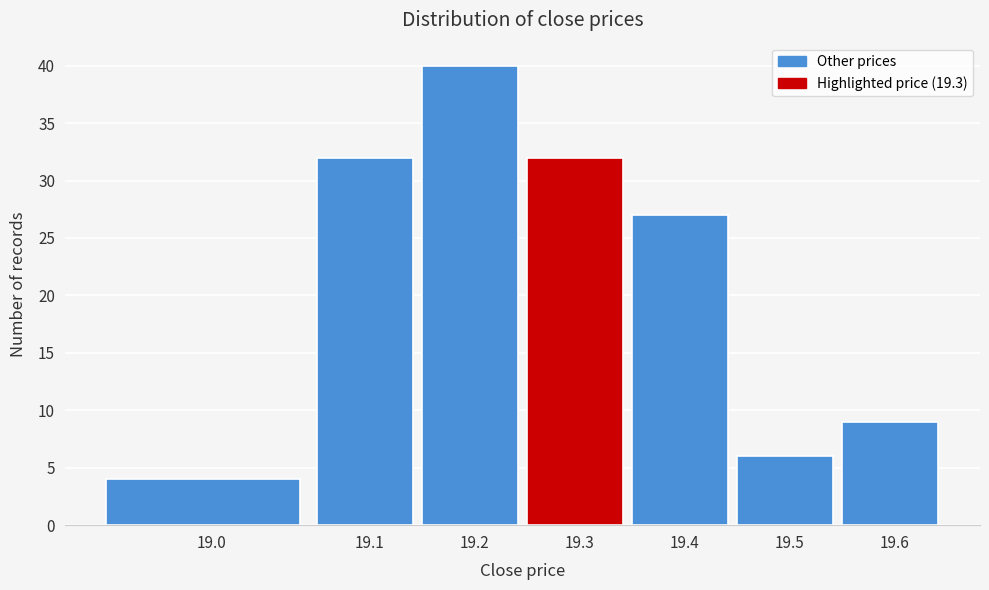

Reading left to right, extract all data points from this chart.

19.0=4	19.1=32	19.2=40	19.3=32	19.4=27	19.5=6	19.6=9